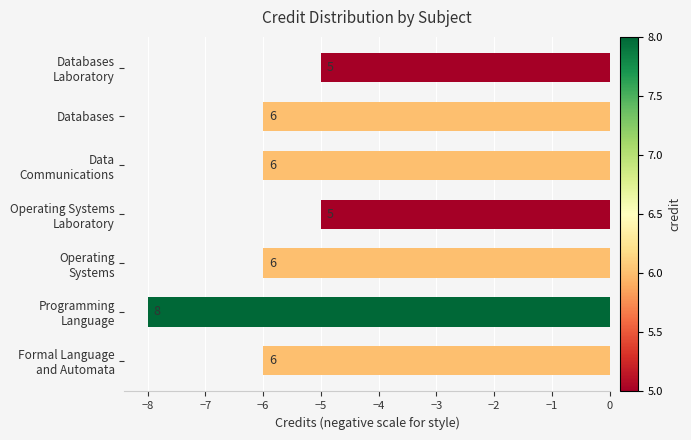

Does the chart contain stacked bars?

No